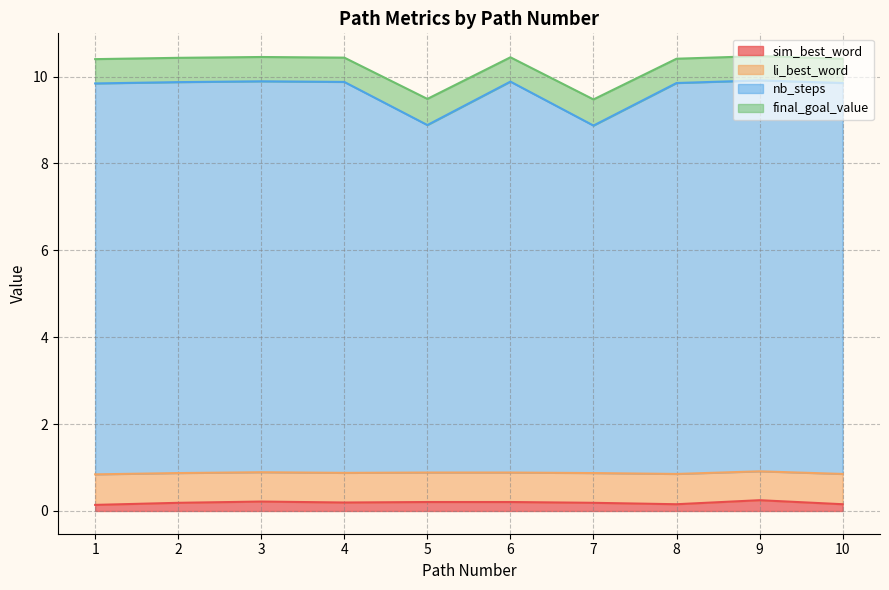

What is the total value across all series at 9?

10.5